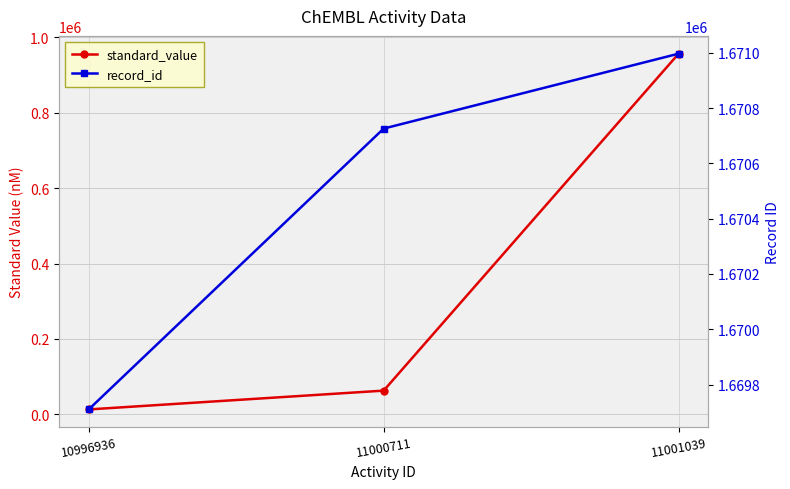

Between 11000711 and 11001039, which series saw the biggest shift?

standard_value